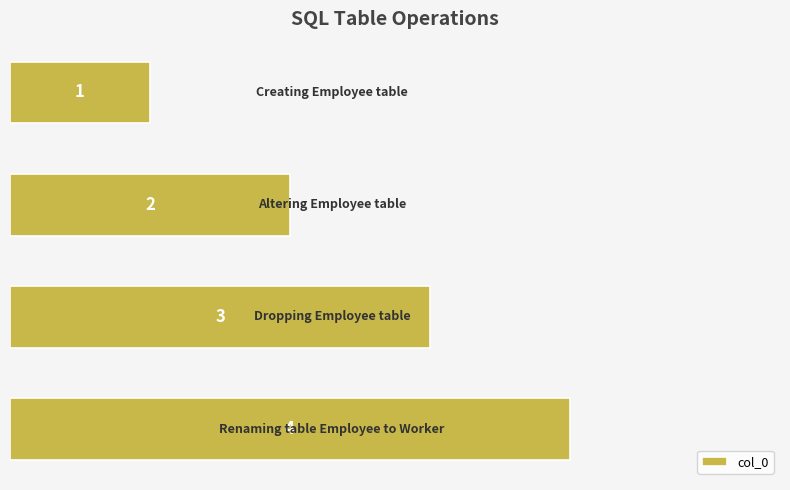

Count the values in the range 2 to 4.

3